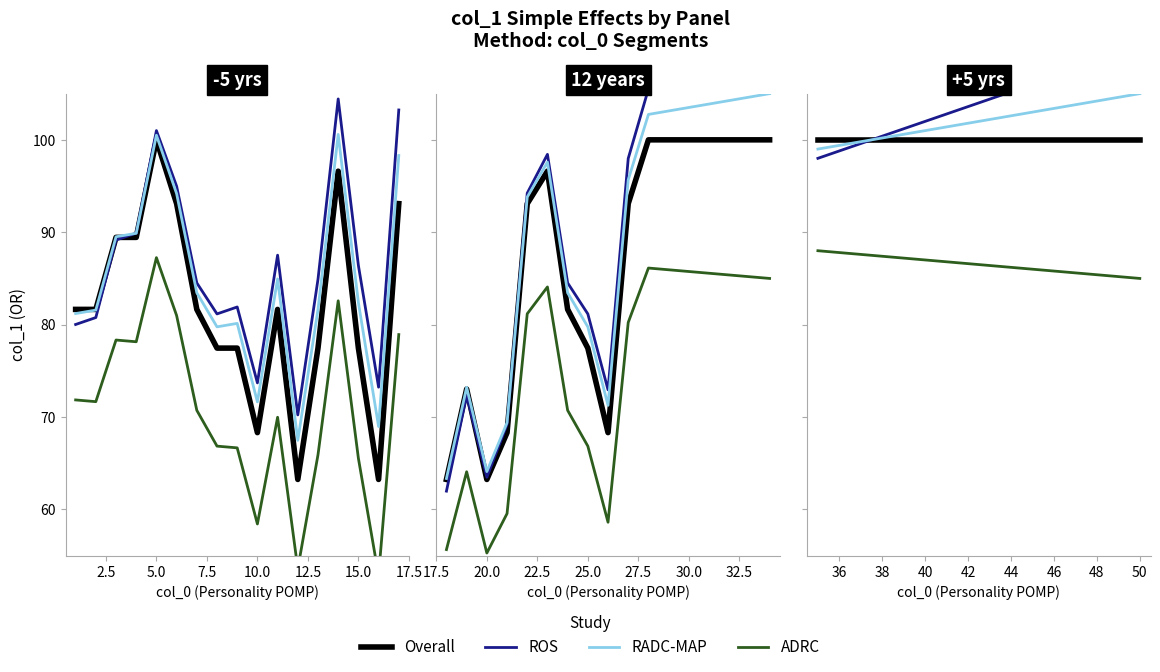

What are all the series names shown in the legend?

Overall, ROS, RADC-MAP, ADRC